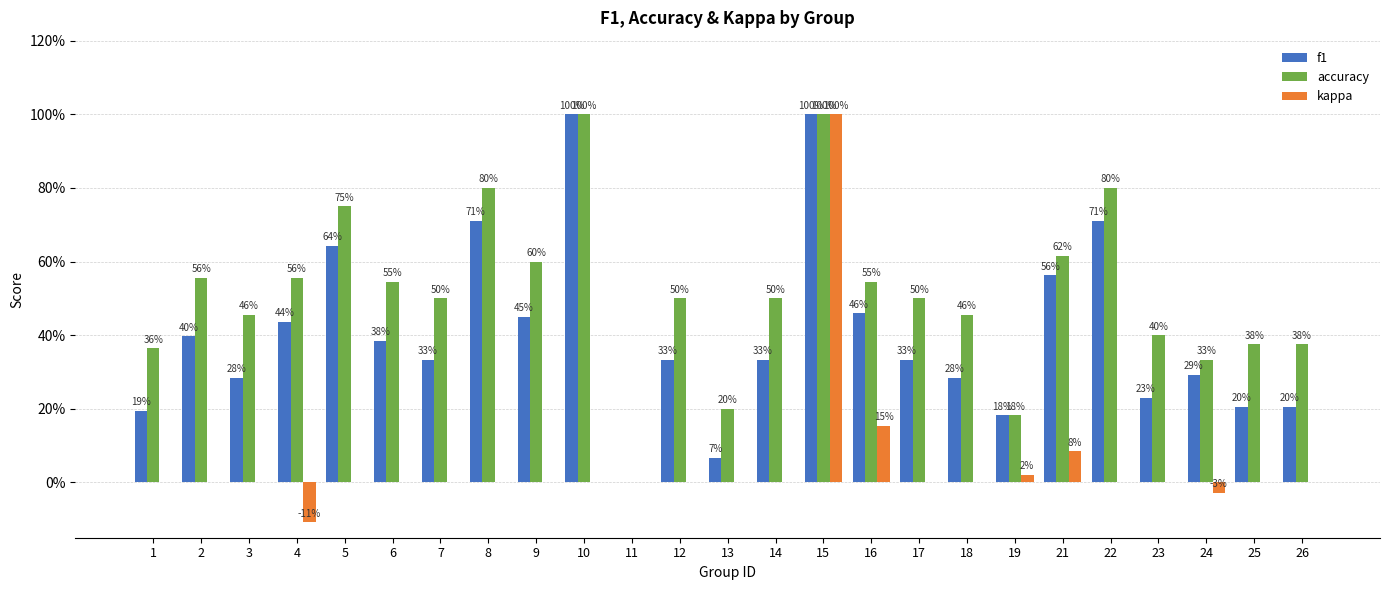

Is it true that f1 equals 0.3 at 23?

False